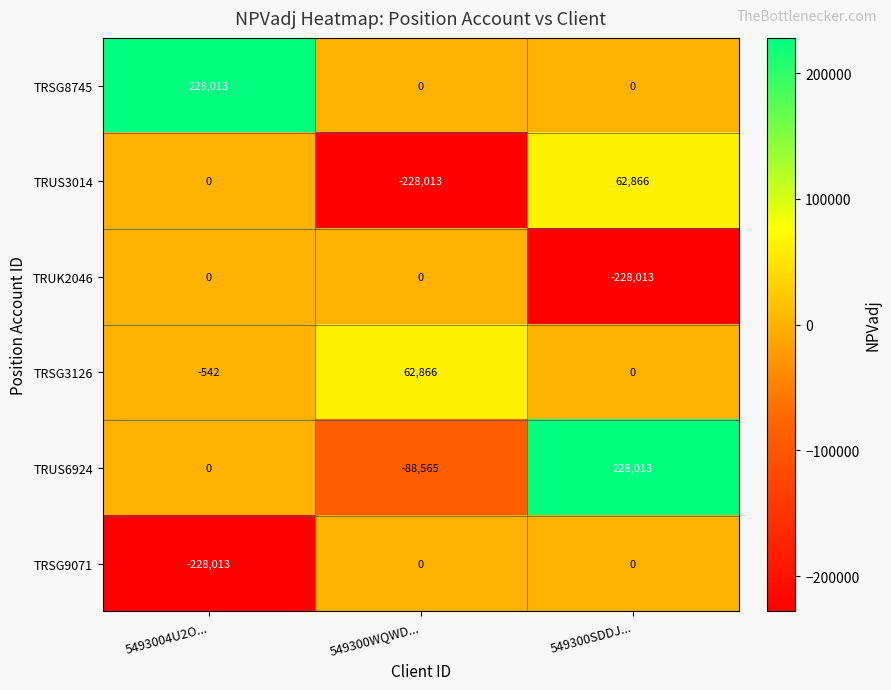

Is the value of TRUS6924 at 549300WQWD... greater than the value of TRSG8745 at 549300WQWD...?

No